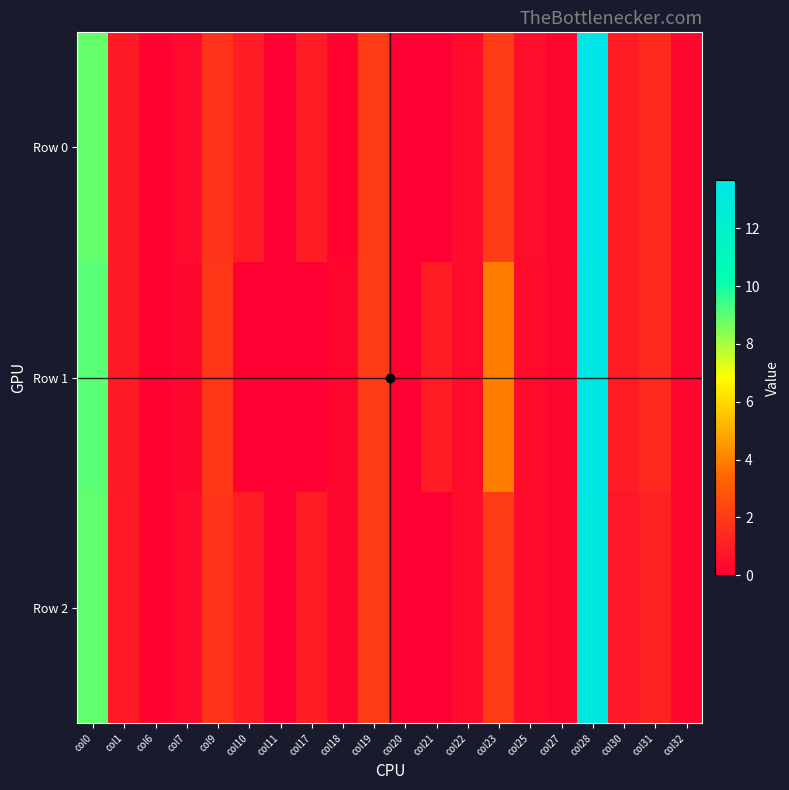

At how many categories does at least one series exceed 7?

2